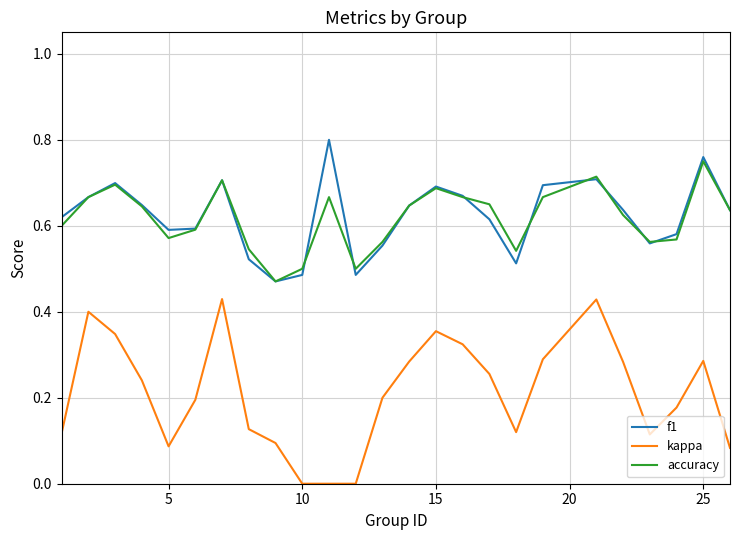

What are all the series names shown in the legend?

f1, kappa, accuracy